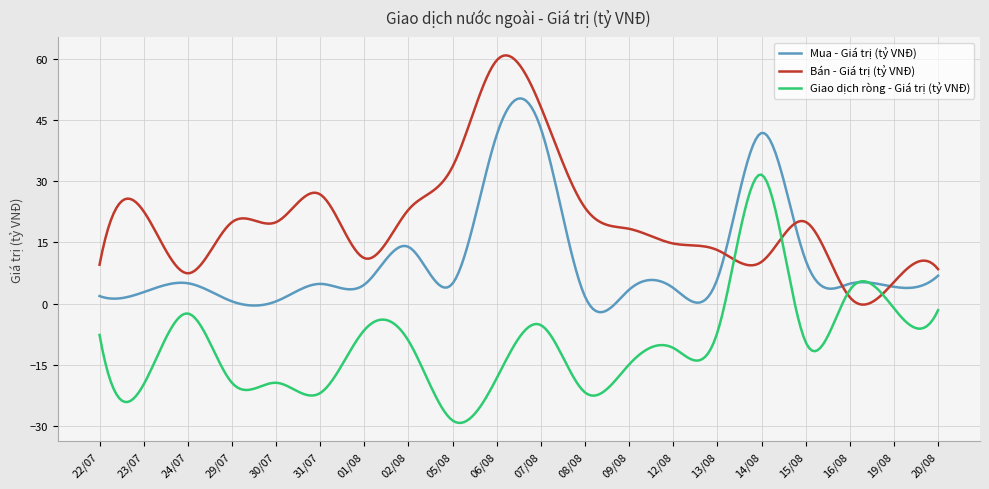

Which series has the largest total across all categories?

Bán - Giá trị (tỷ VNĐ)